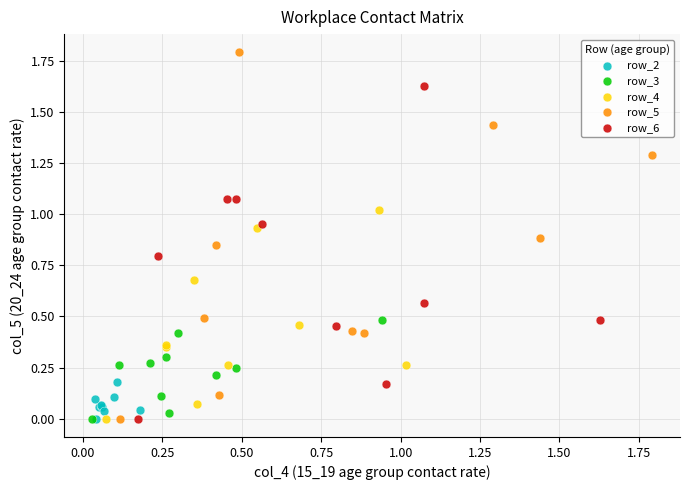

Which series has the largest Y range (max minus min)?

row_5